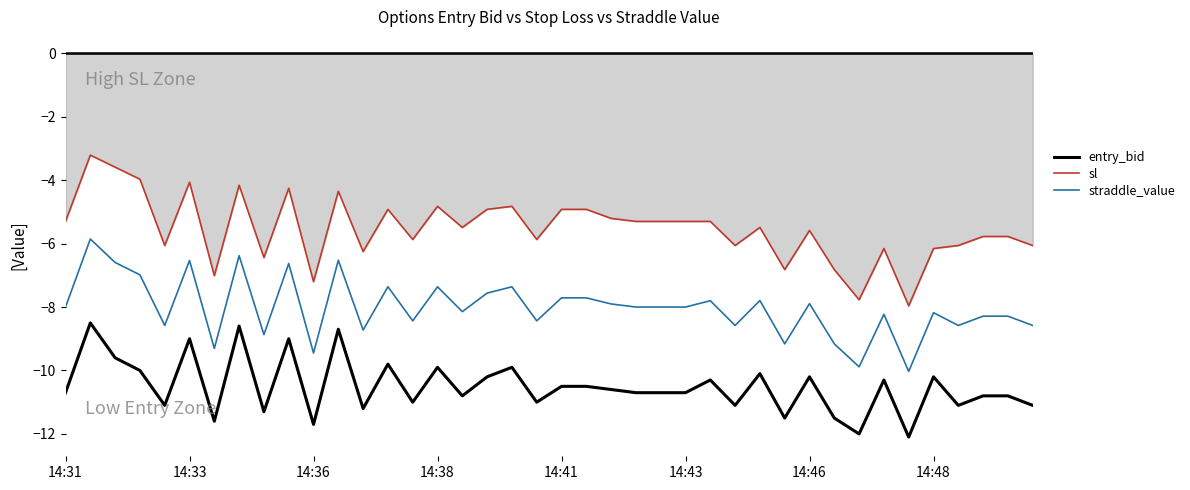

List the series in order of their peak value, lowest first.

entry_bid, straddle_value, sl